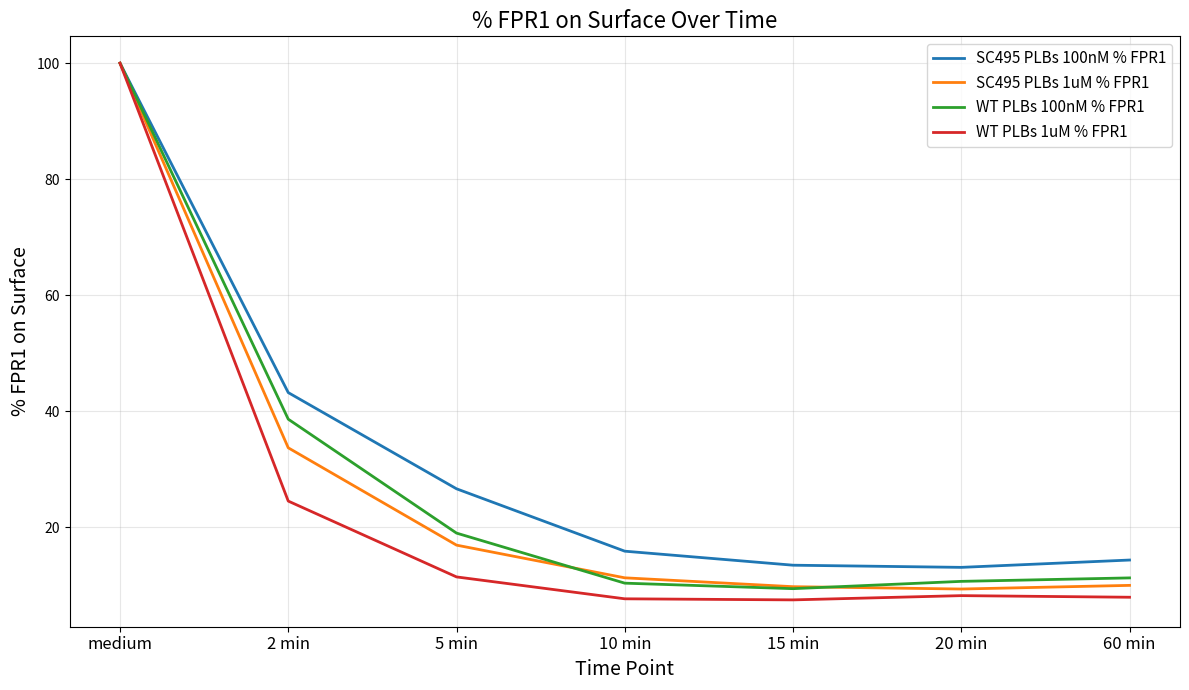

What are all the series names shown in the legend?

SC495 PLBs 100nM % FPR1, SC495 PLBs 1uM % FPR1, WT PLBs 100nM % FPR1, WT PLBs 1uM % FPR1